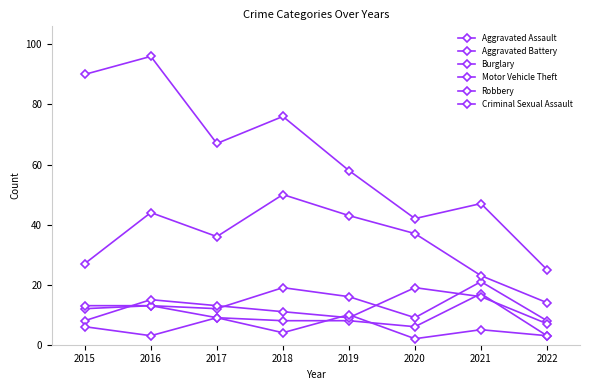

Is the value of Aggravated Battery at 2021 greater than the value of Burglary at 2019?

No